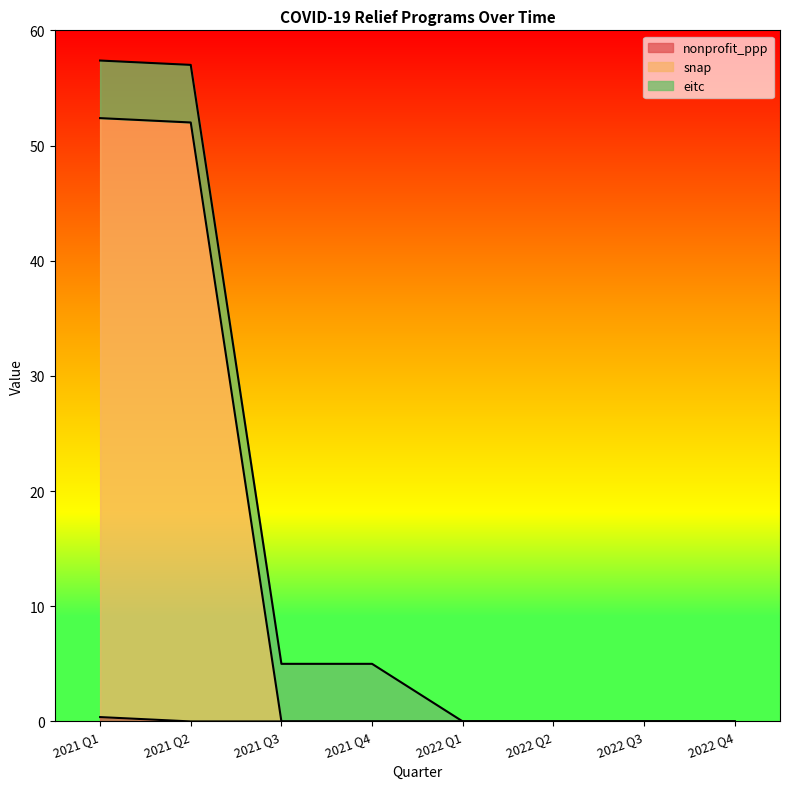

What is the label of the 3rd point from the right?

2022 Q2